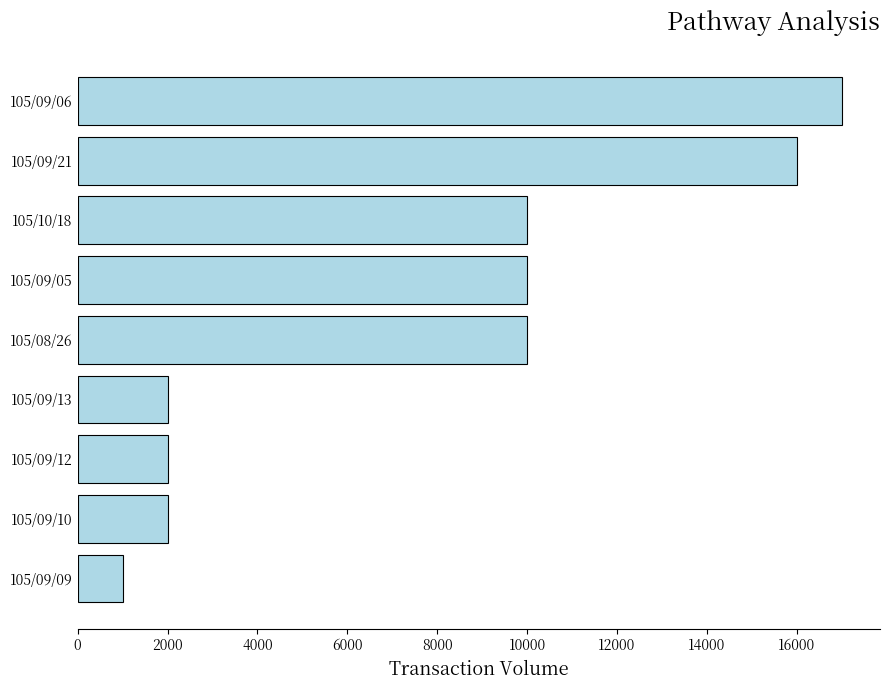

What is the change in value from 105/09/10 to 105/09/06?

+15000